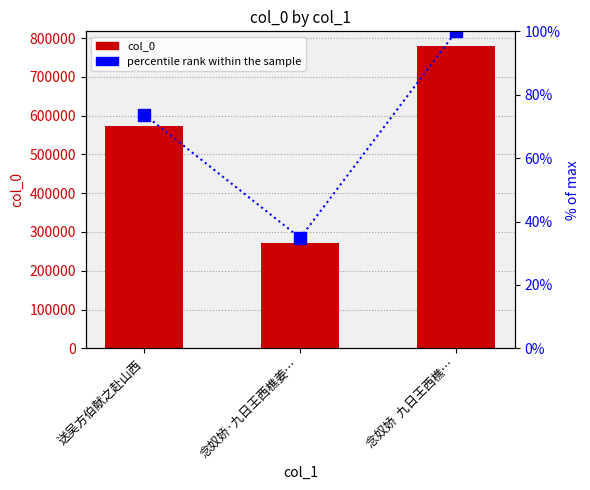

Is the value of col_0 at 念奴娇  九日王西樵… greater than the value of percentile rank within the sample at 念奴娇  九日王西樵…?

Yes